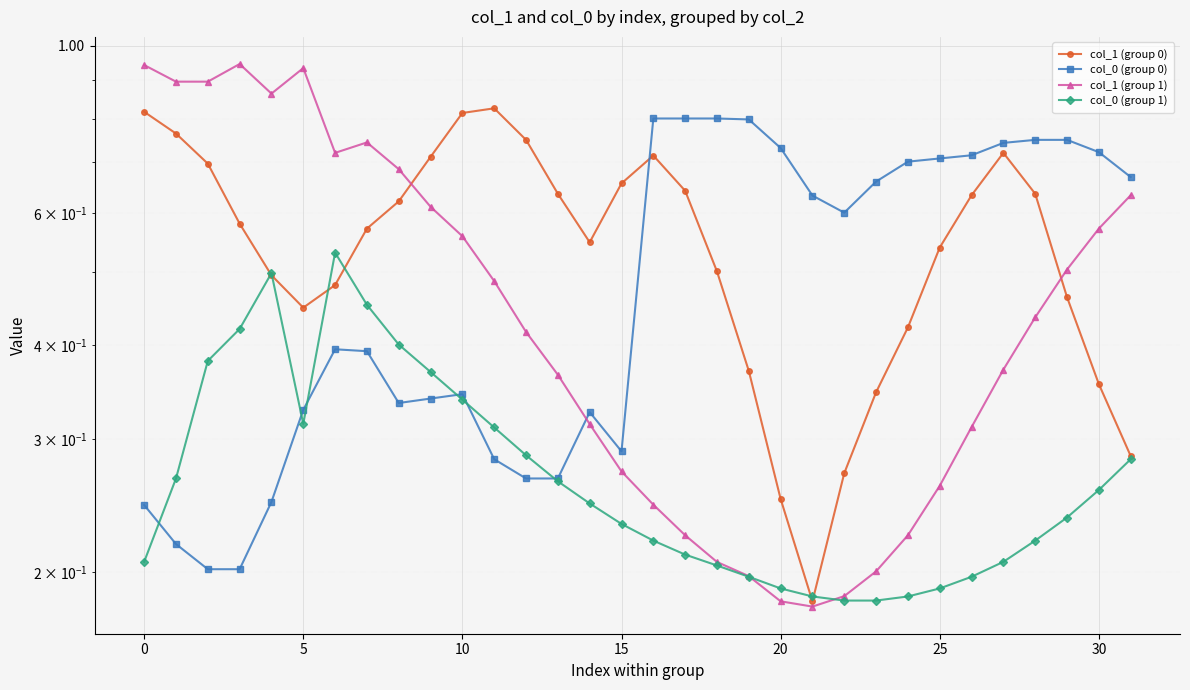

What is the average value of the col_1 (group 1) series?

0.5